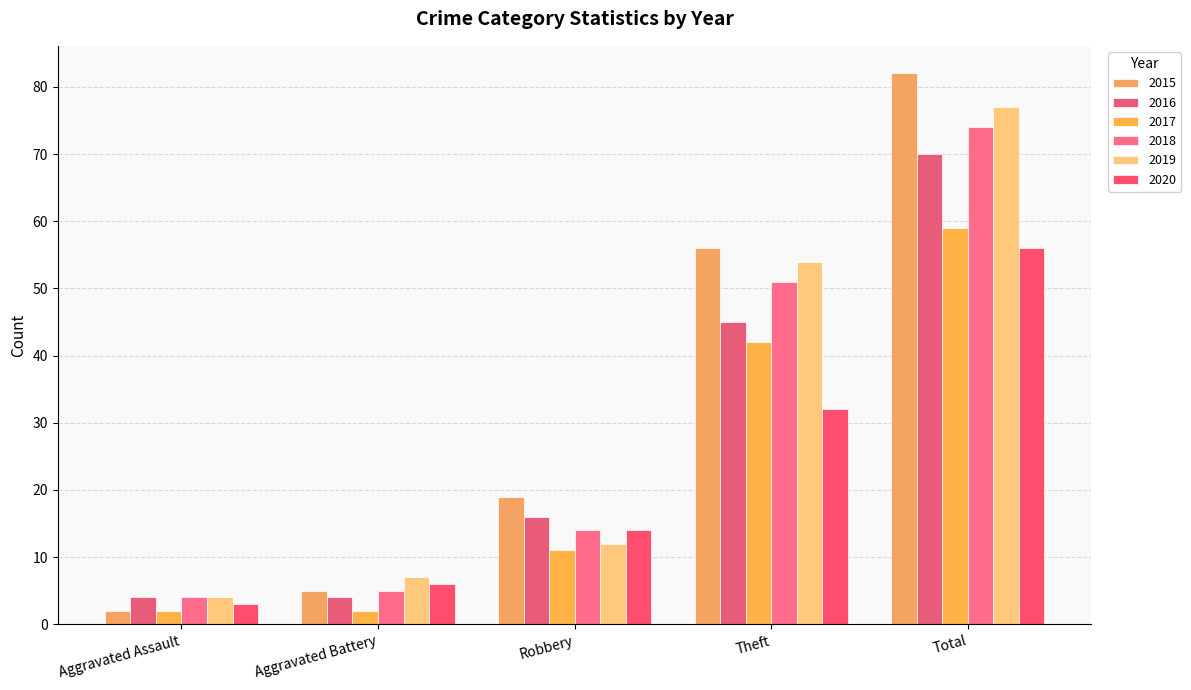

What is the sum of all 2016 values?

139